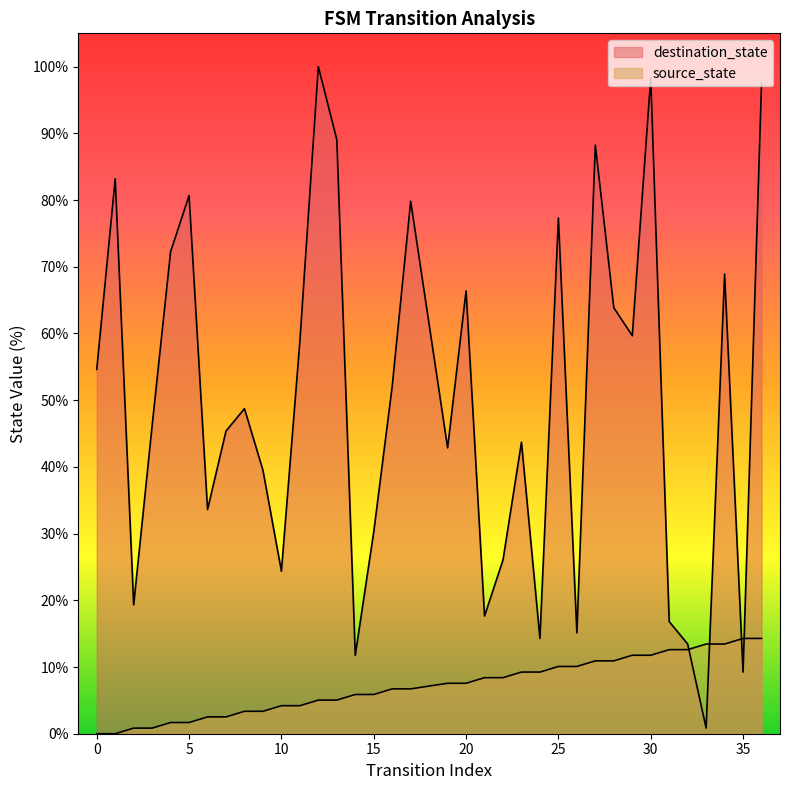

Where do source_state and destination_state first cross each other?

32 and 33